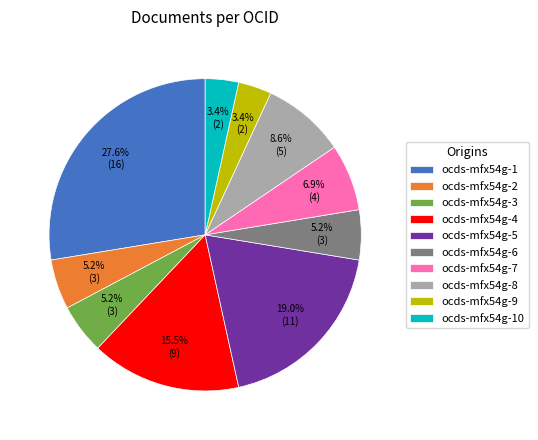

Which has a higher value, ocds-mfx54g-6 or ocds-mfx54g-5?

ocds-mfx54g-5